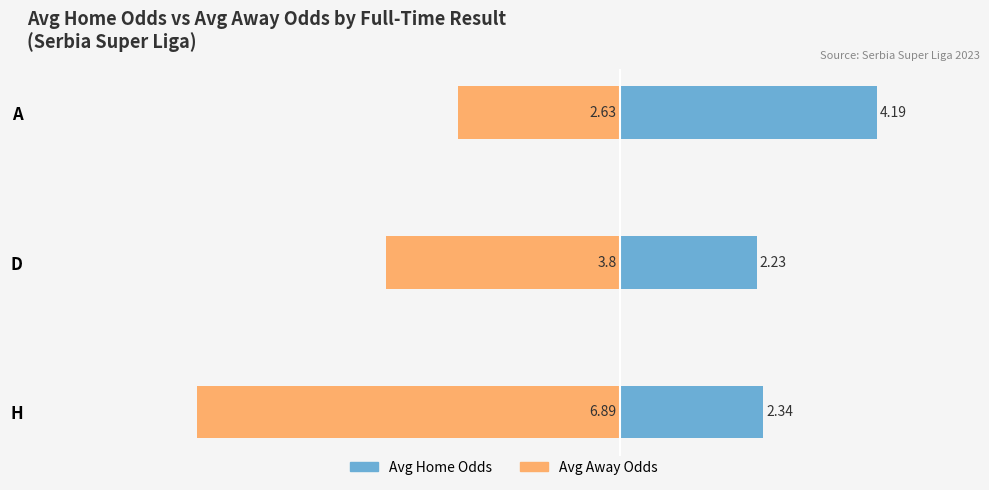

The Avg Away Odds series shows -6.9 at H. True or false?

True